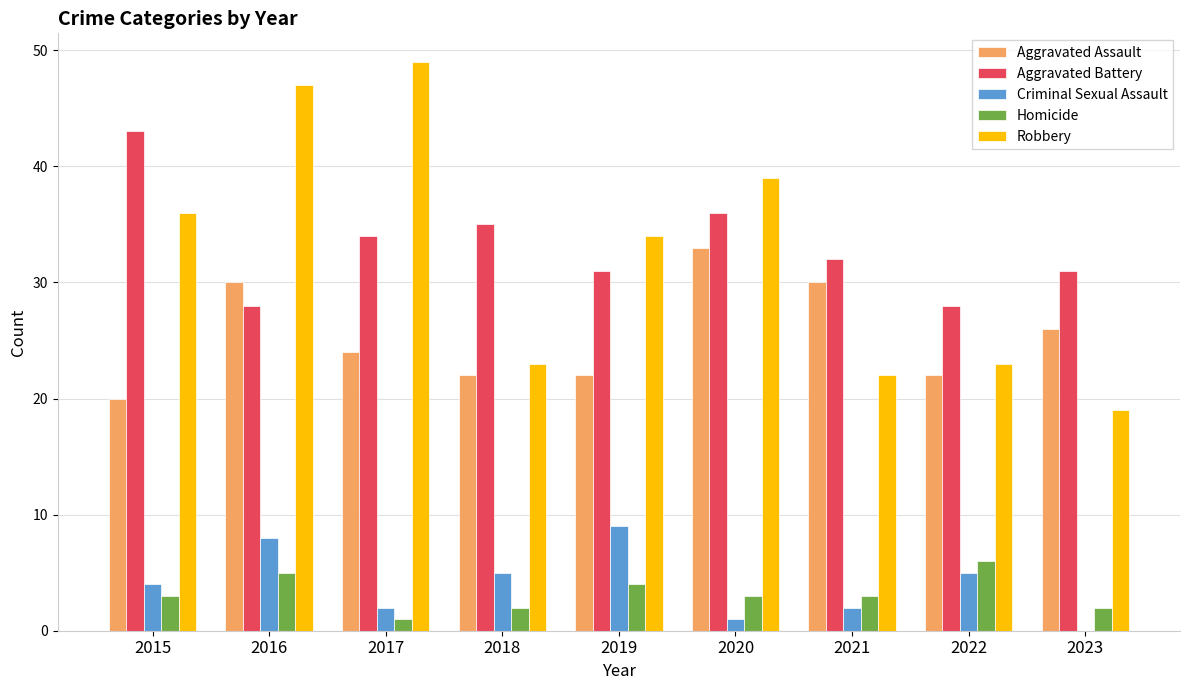

Which series changed the most between 2017 and 2022?

Robbery